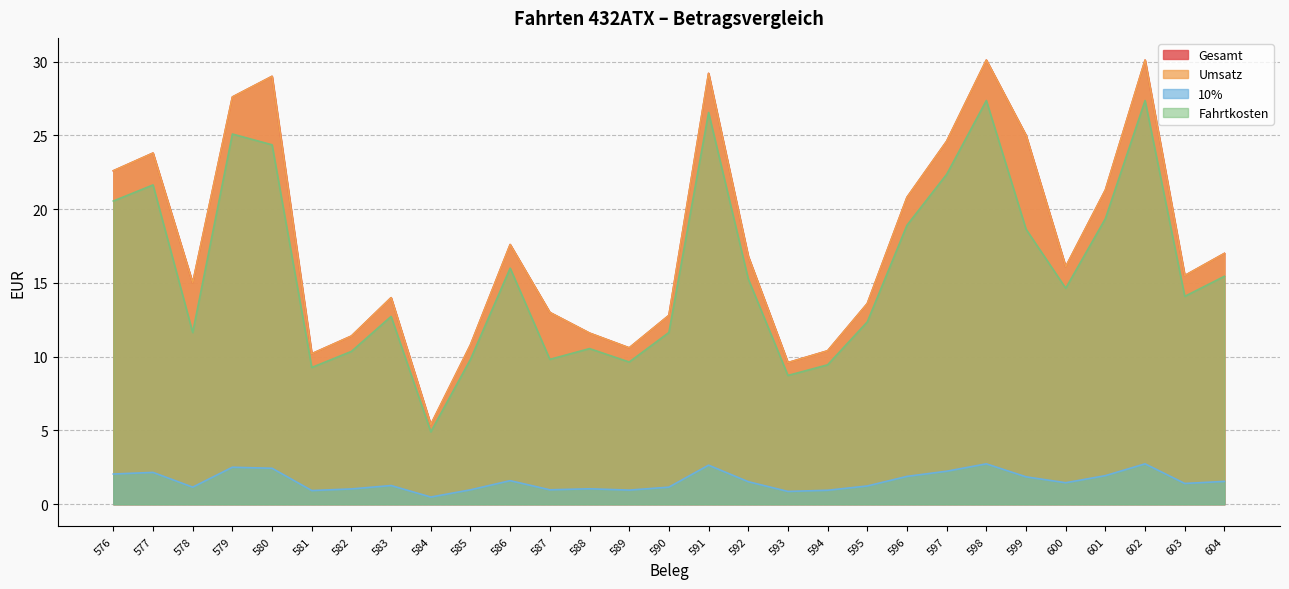

Count the number of categories in the chart.

29